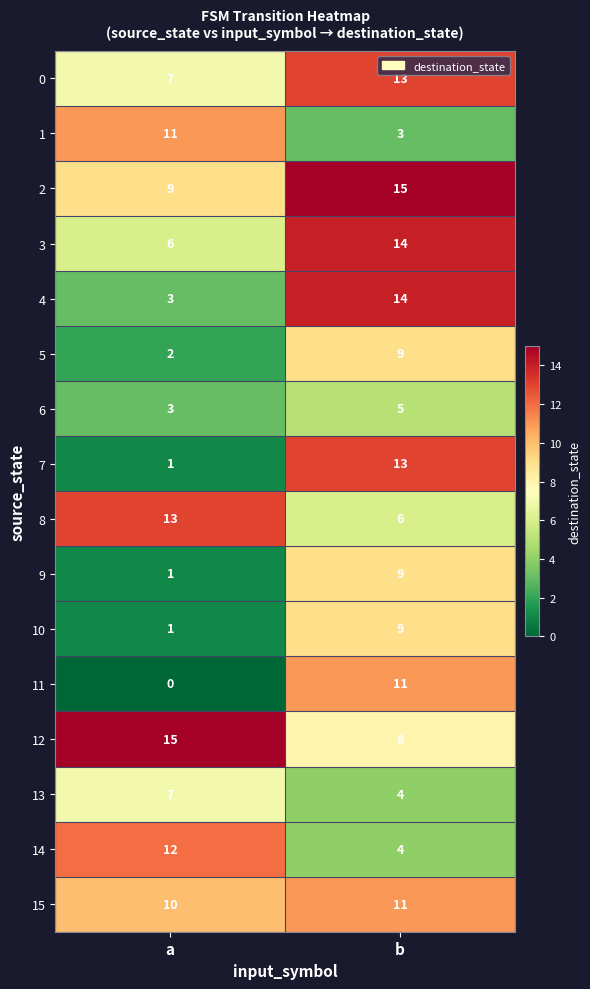

What is the total value across all series at b?

148